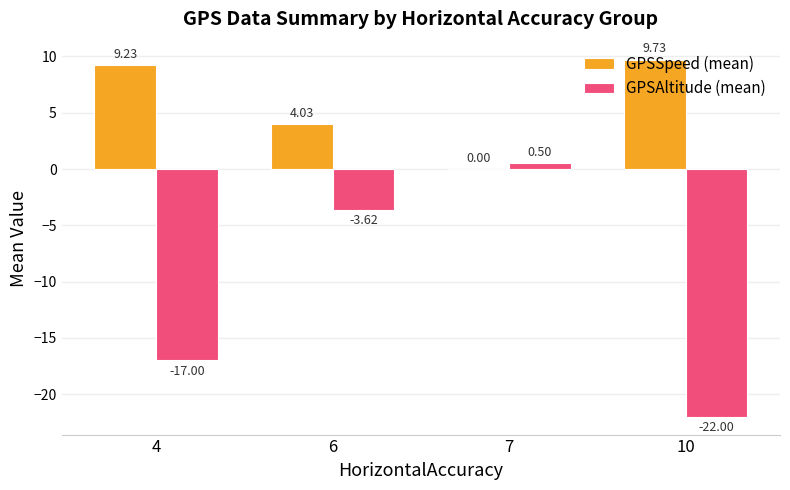

Which category has the highest value in the GPSSpeed (mean) series?

10